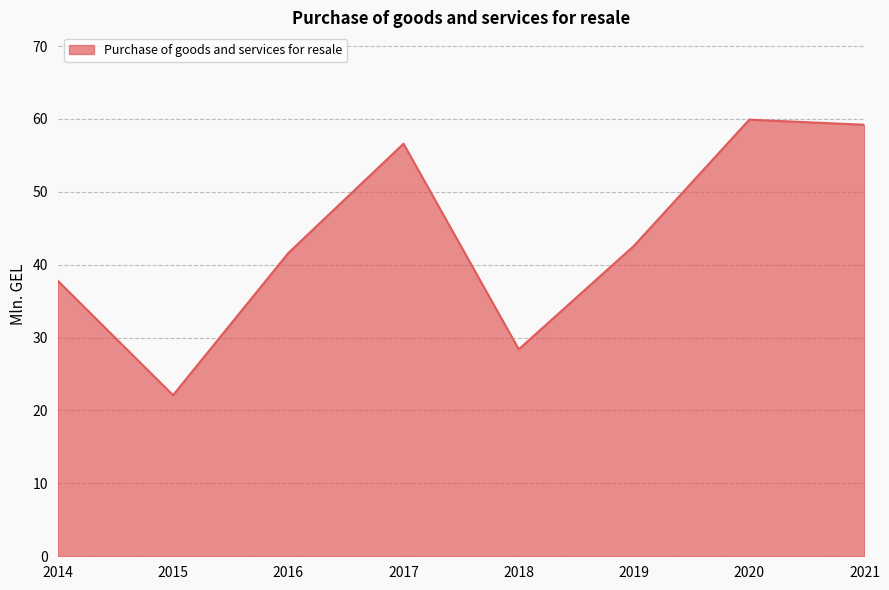

What is the difference between the second highest and second lowest values?

30.8